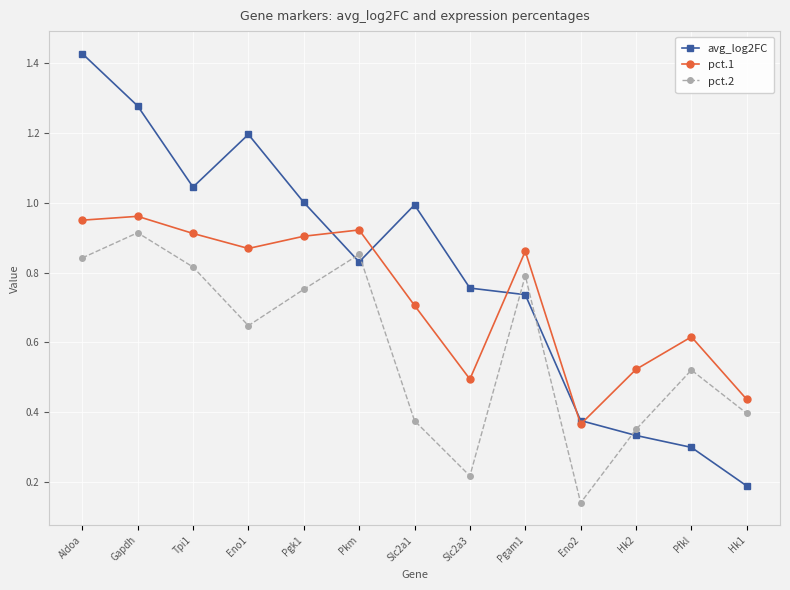

The pct.1 series shows 0.9 at Pgam1. True or false?

True